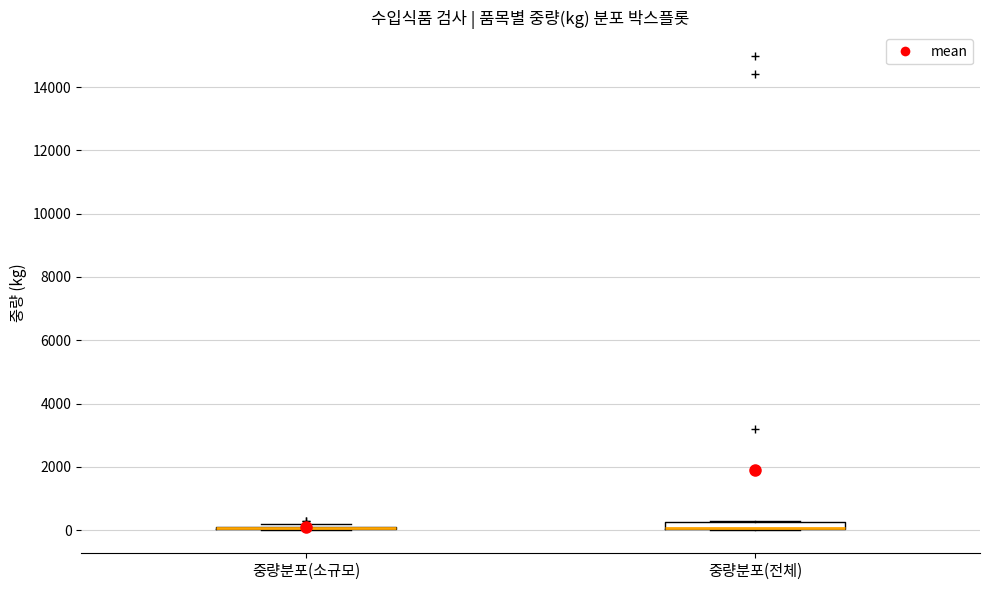

Where is the upper edge of the box for 중량분포(전체) on the y-axis? The values are not printed on the chart, so give them approximately, as read against the axis.

200